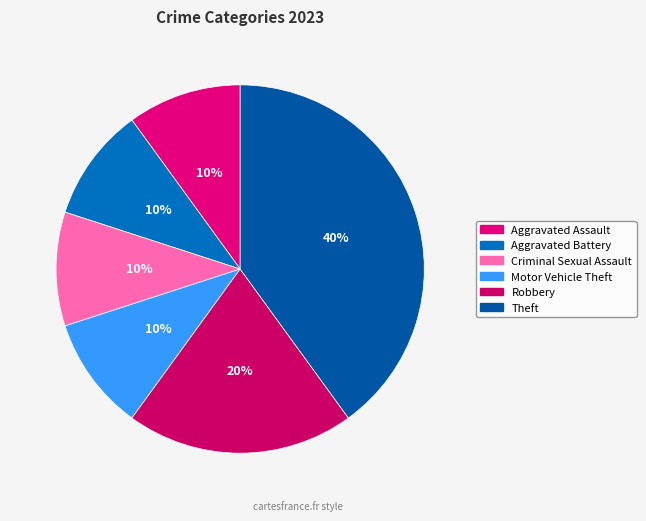

Count the number of slices in the pie.

6